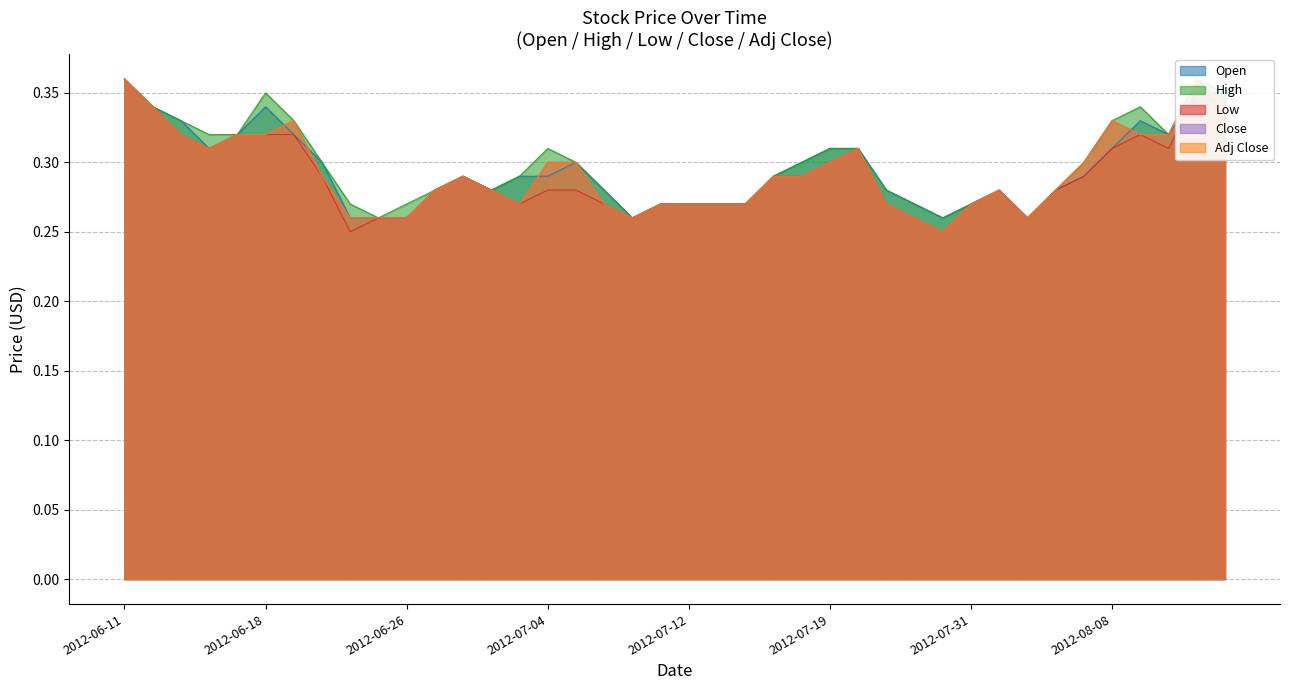

How many distinct data groups are displayed?

5